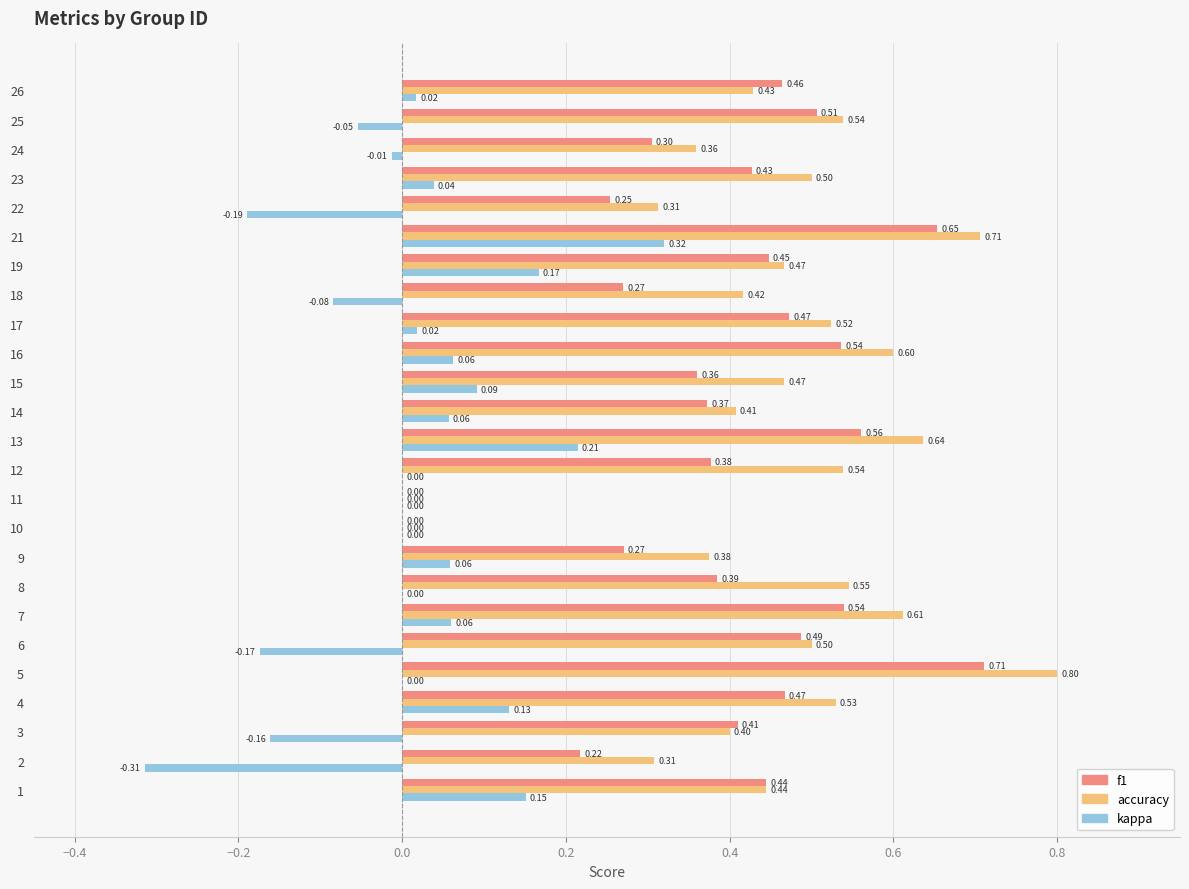

Is the value of kappa at 13 greater than the value of accuracy at 19?

No